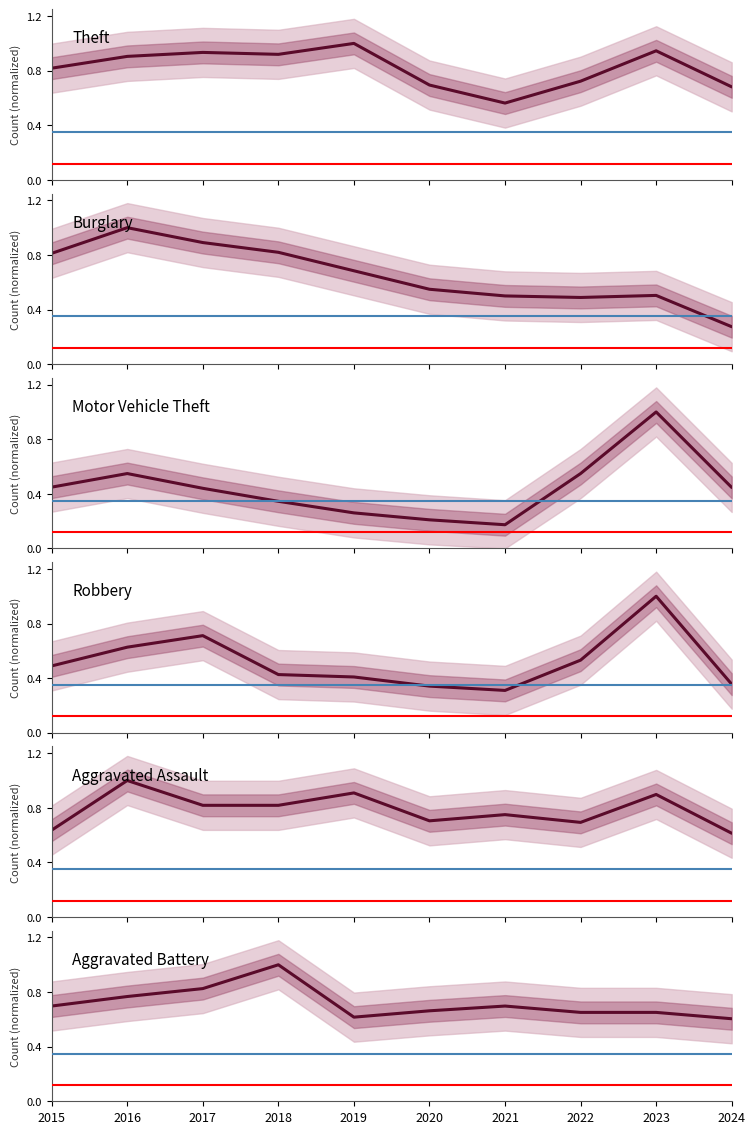

Rank the series at 2018 from lowest to highest value.

Motor Vehicle Theft, Robbery, Aggravated Assault, Burglary, Theft, Aggravated Battery